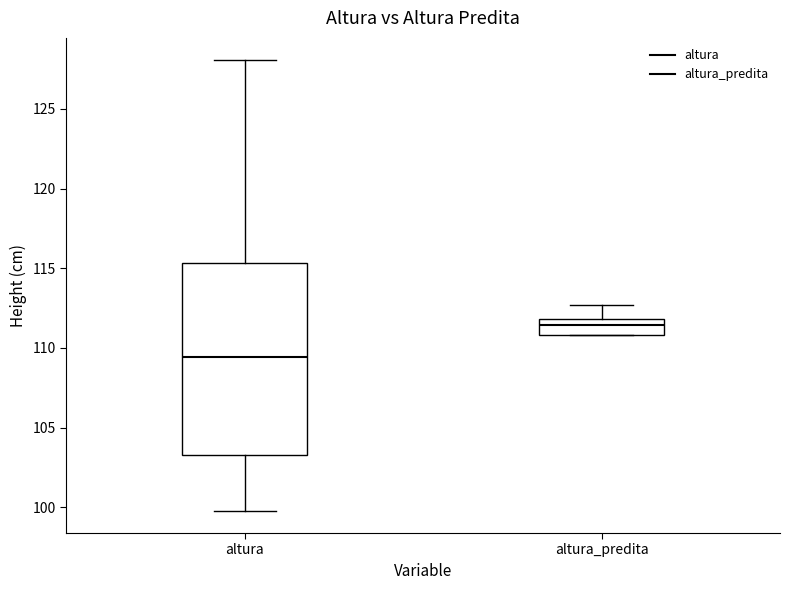

Which box is the tallest, from its lower edge to its upper edge?

altura